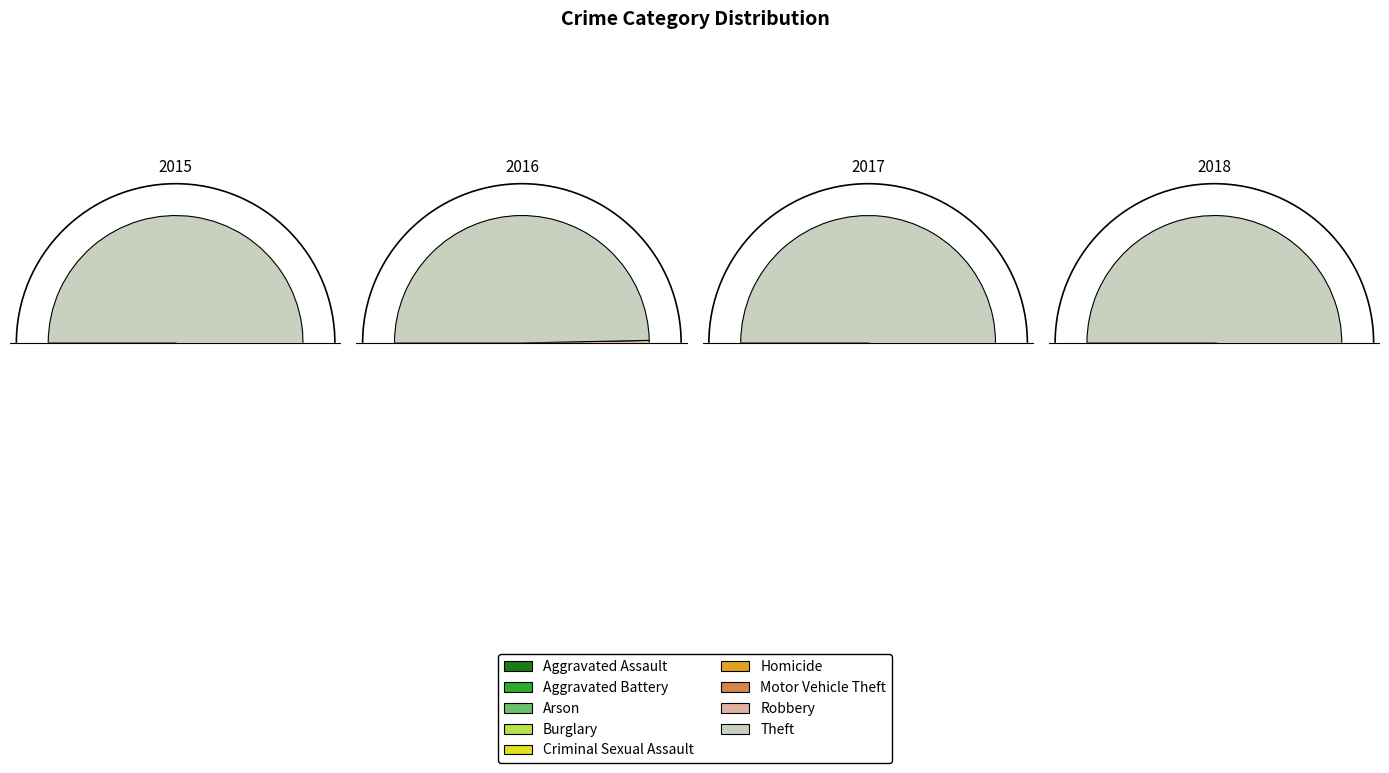

True or false: Aggravated Battery accounts for 3% of the total.

True